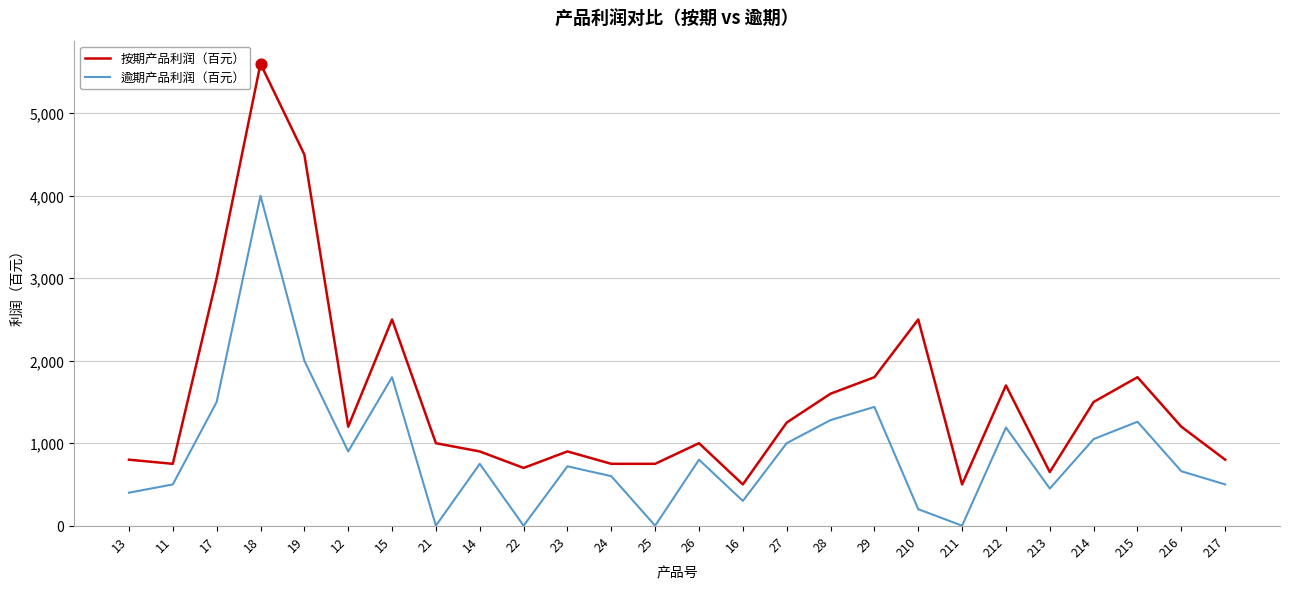

Which series changed the most between 11 and 211?

逾期产品利润（百元）